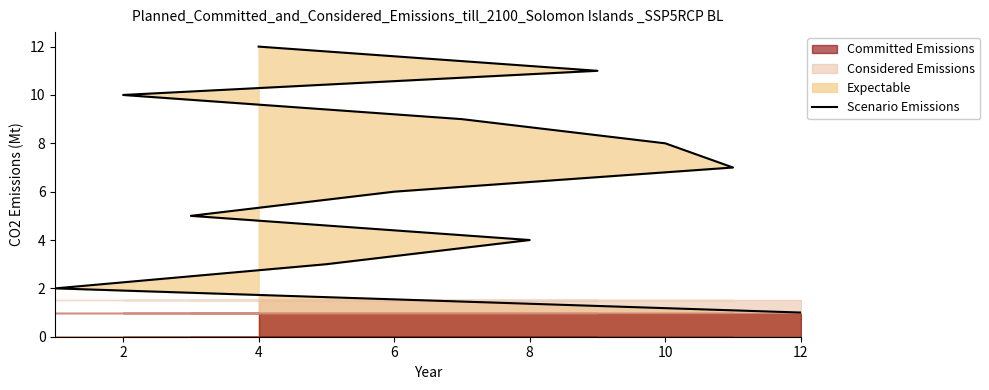

What is the minimum value shown in the chart?

1